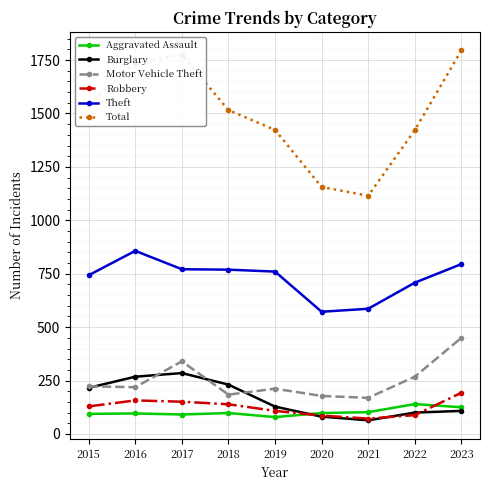

How many values in the Theft series are below 760?

4